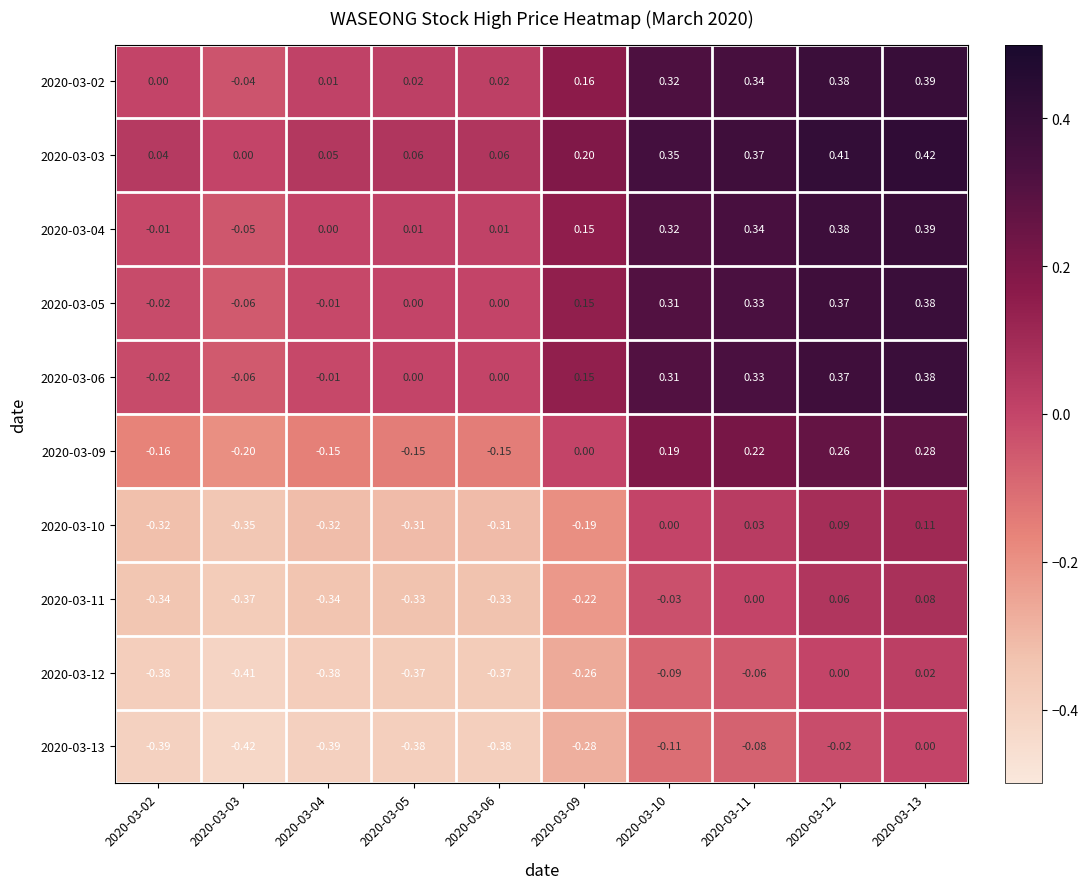

Is the value of 2020-03-11 at 2020-03-12 greater than the value of 2020-03-12 at 2020-03-04?

Yes